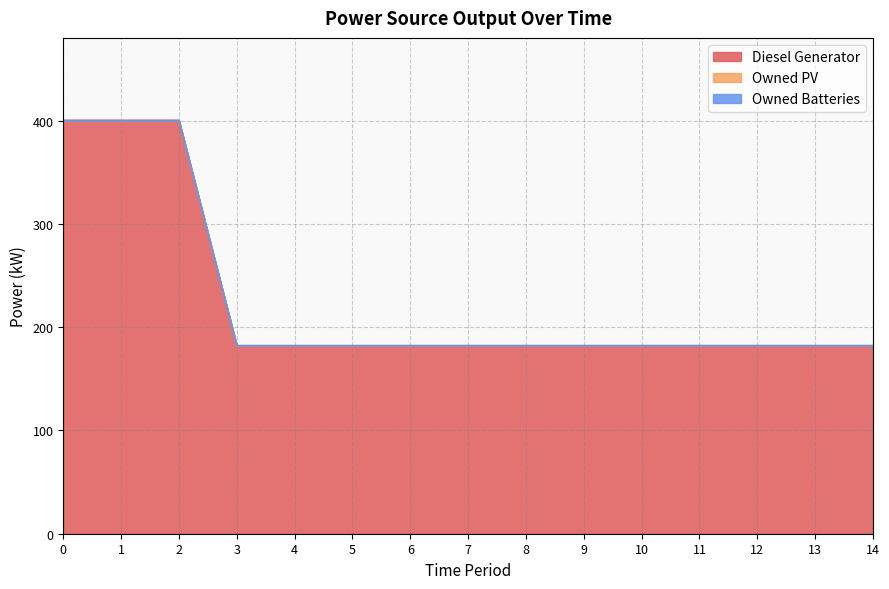

What is the difference between the second highest and second lowest values in the Diesel Generator series?

218